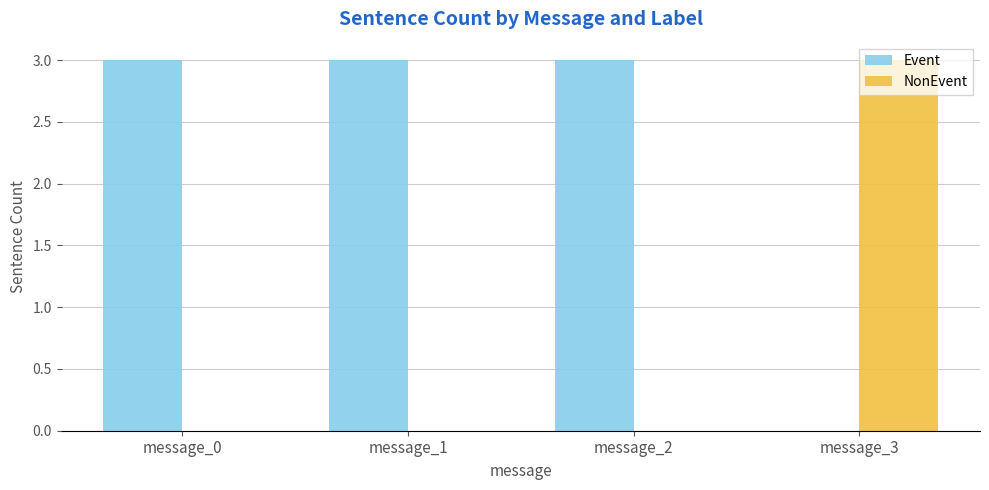

What are all the series names shown in the legend?

Event, NonEvent